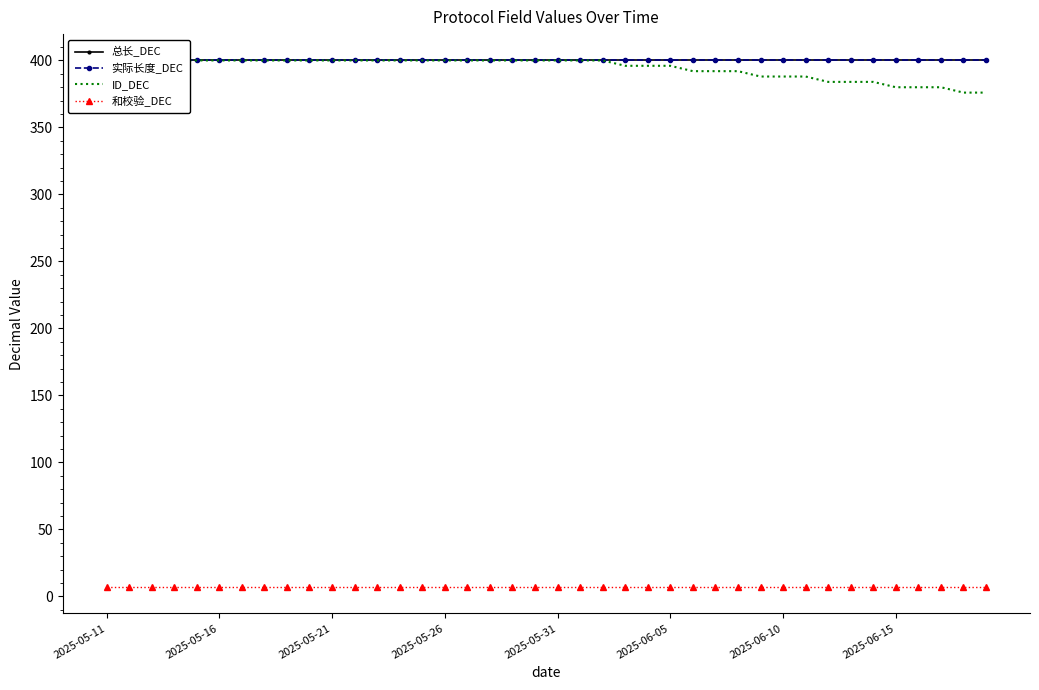

What is the total value across all series at 11?

1207